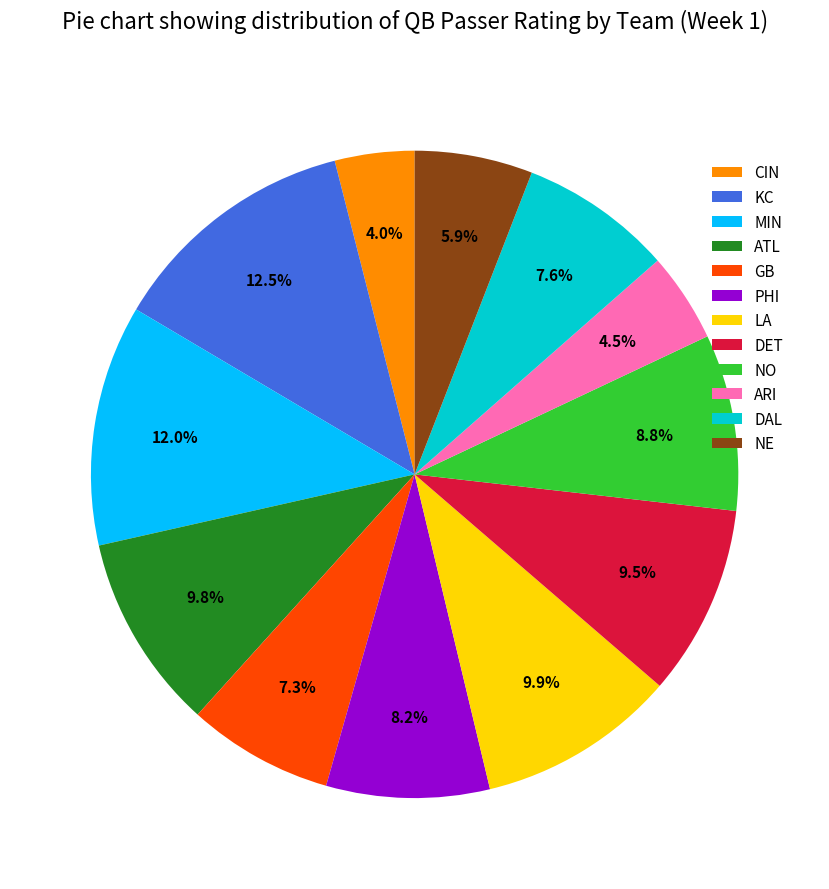

Is there a majority slice in this chart?

No